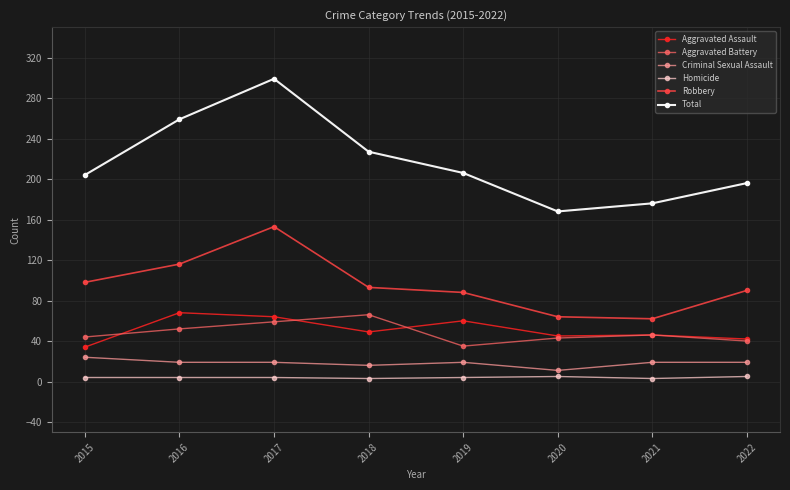

What is the value of the Criminal Sexual Assault point at the 8th from the left?

19